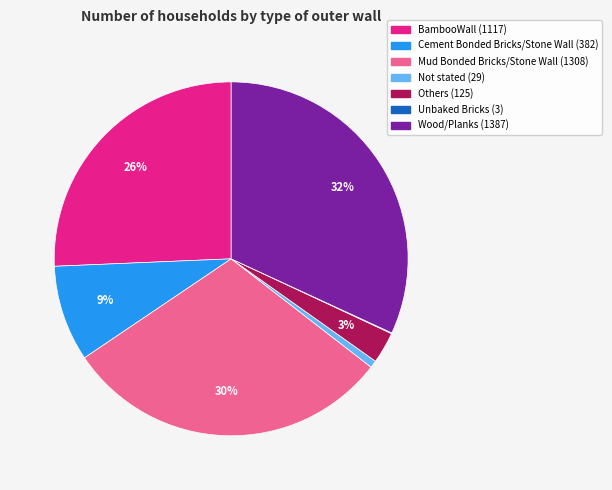

To the nearest percent, what portion does Not stated represent?

1%